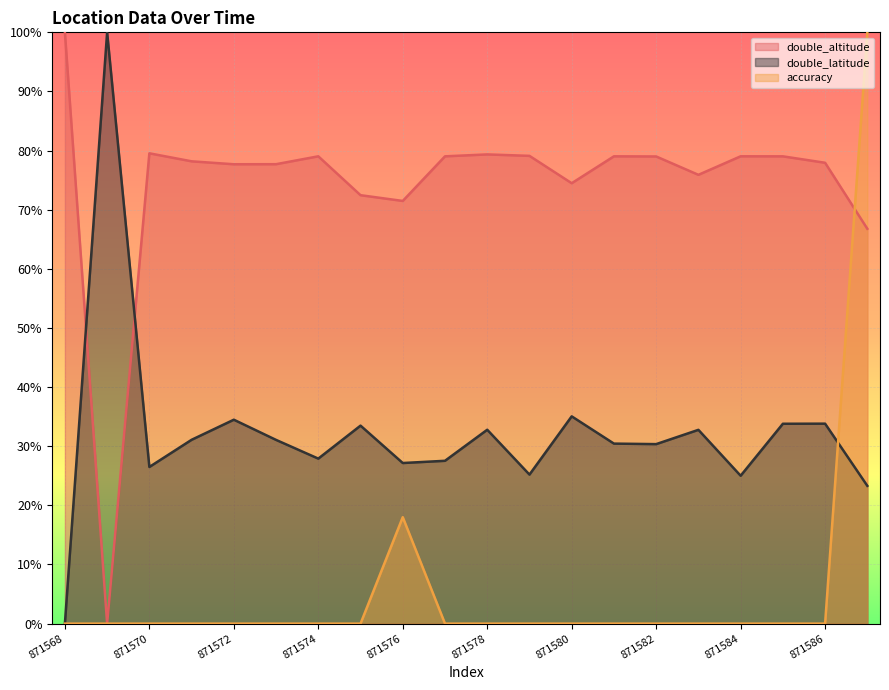

Is the value of double_altitude at 871569 greater than the value of double_latitude at 871575?

No